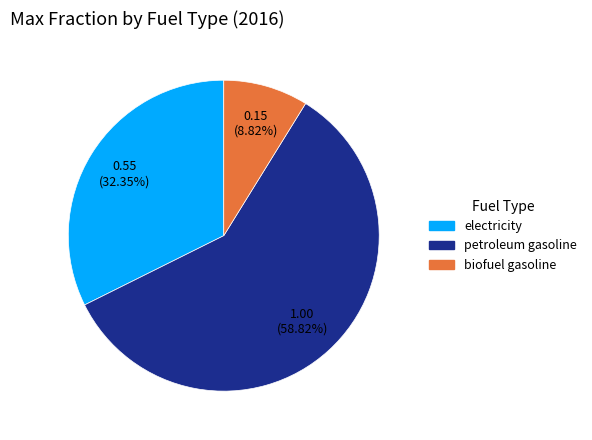

What percentage is NOT represented by petroleum gasoline?

41.2%